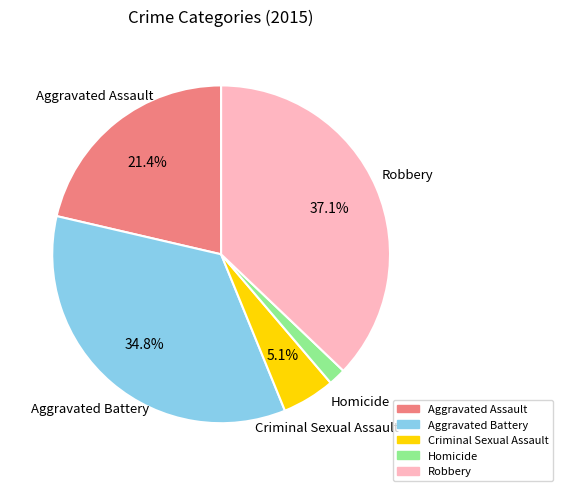

What is the largest slice in the pie chart?

Robbery